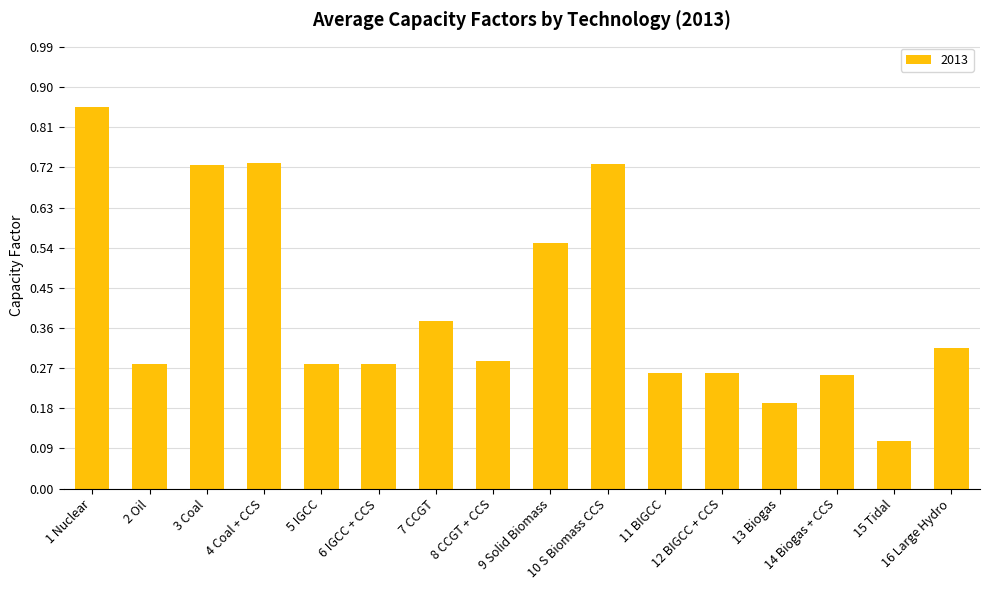

How many values are between 0 and 1?

16